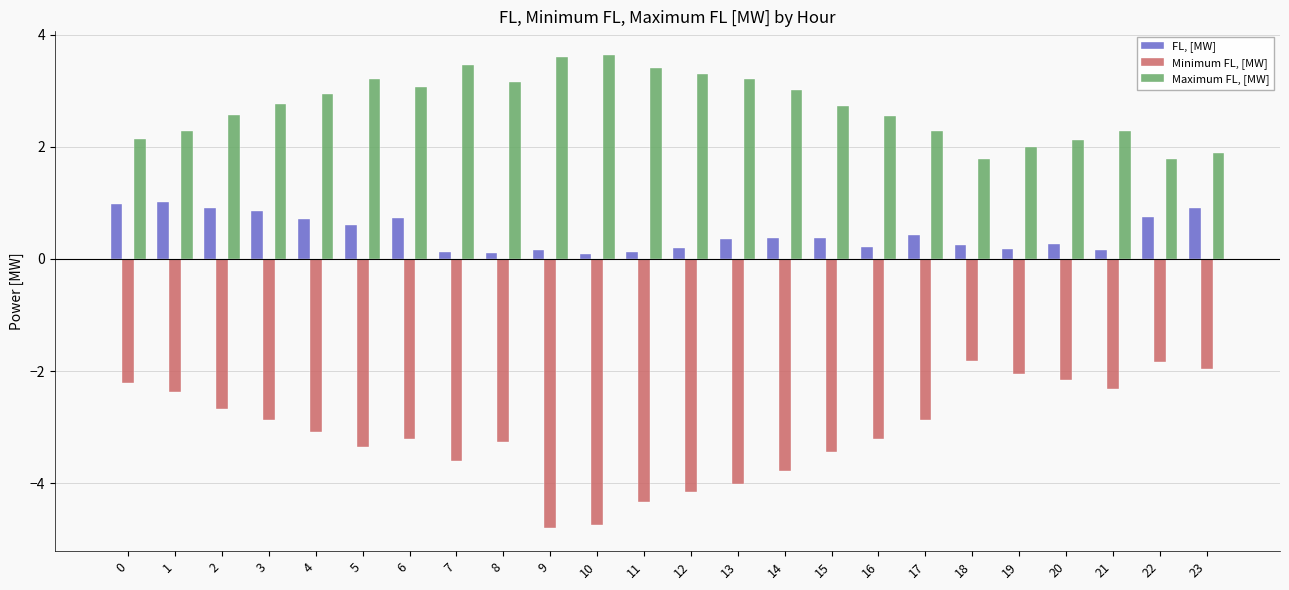

Read the FL, [MW] value at 10.

0.1